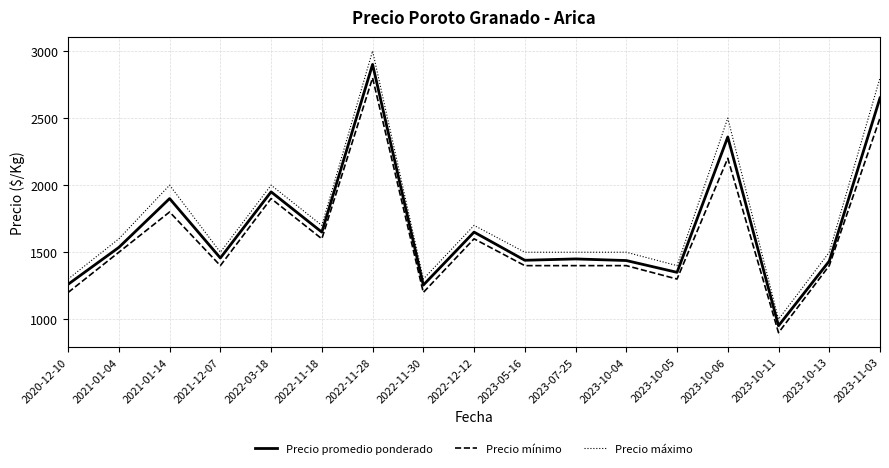

What is the smallest value displayed?

900